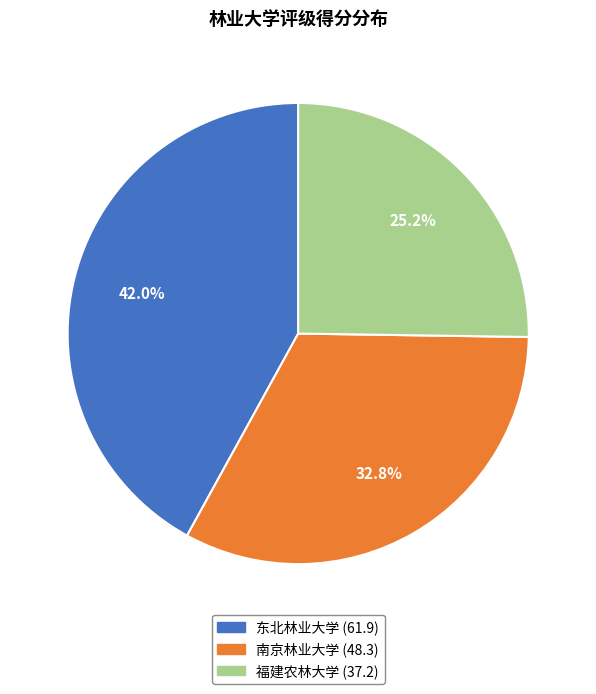

What is the largest slice in the pie chart?

东北林业大学